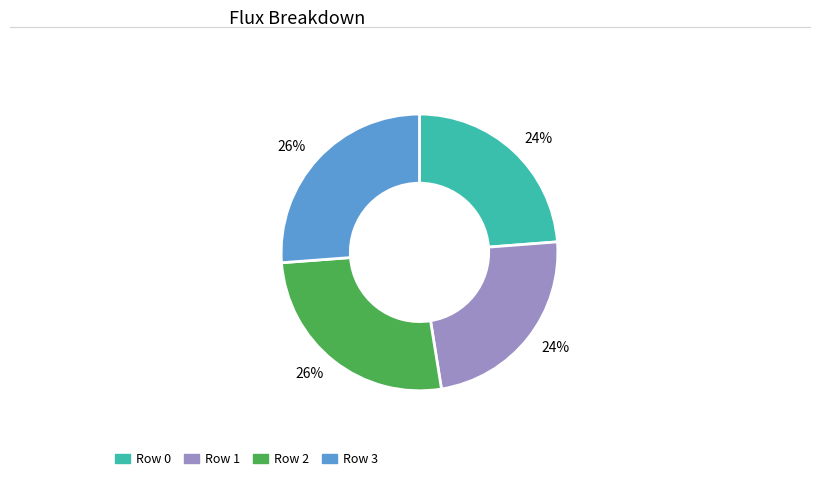

Does any single category account for the majority?

No